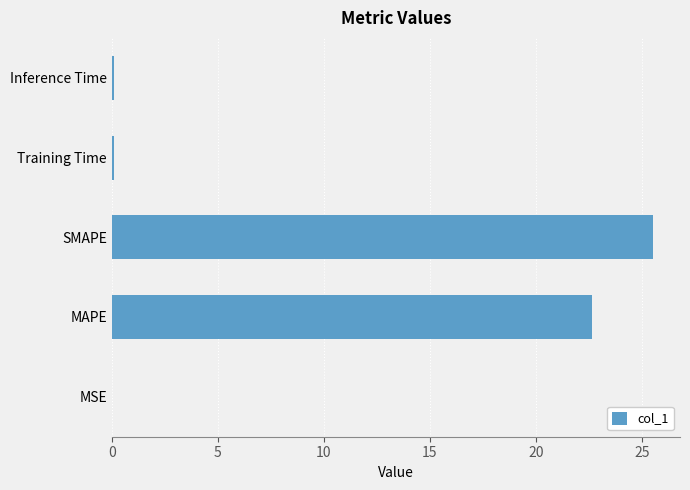

Which has a higher value, Training Time or MAPE?

MAPE